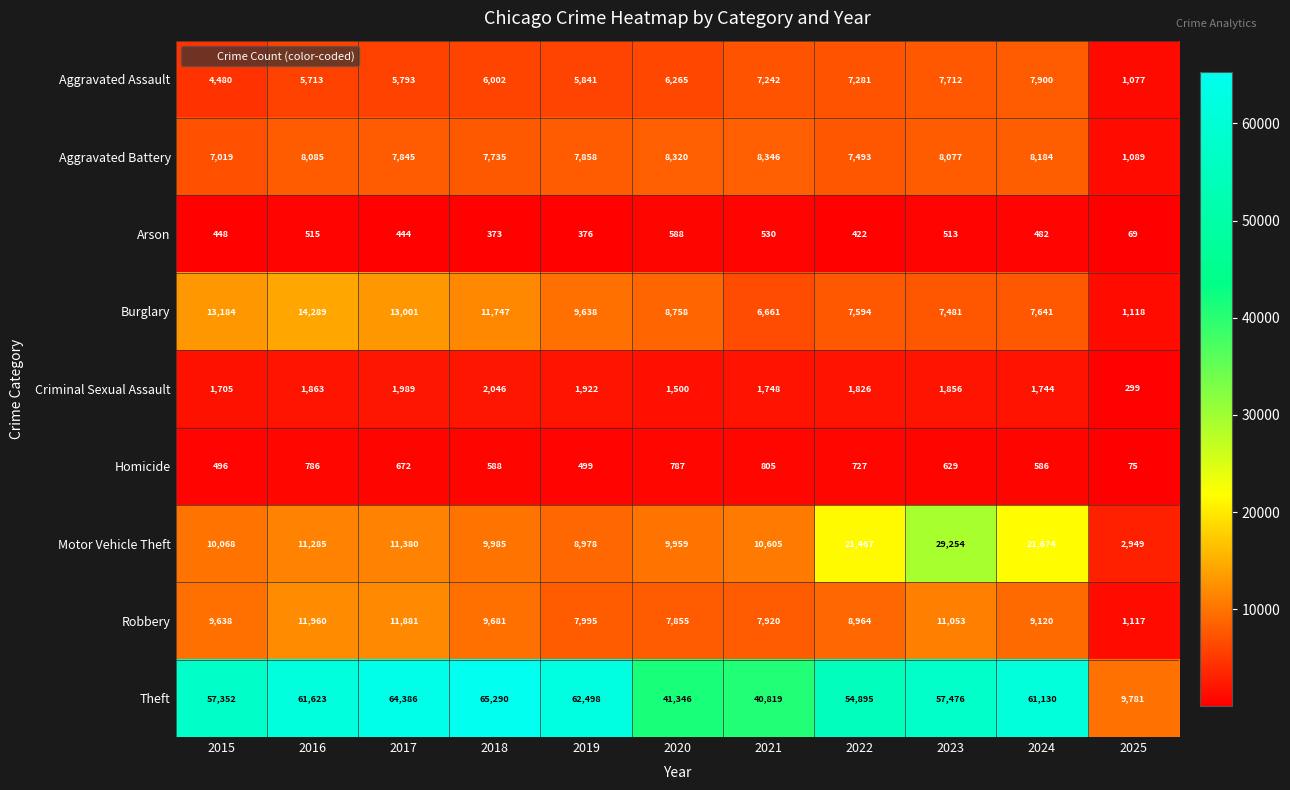

True or false: Motor Vehicle Theft has a value of 8145 at 2022.

False